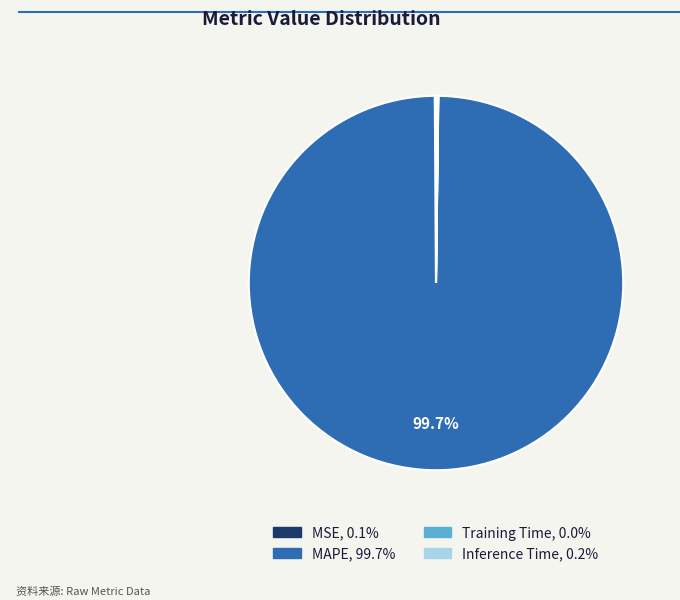

Which slice represents more than half of the pie?

MAPE